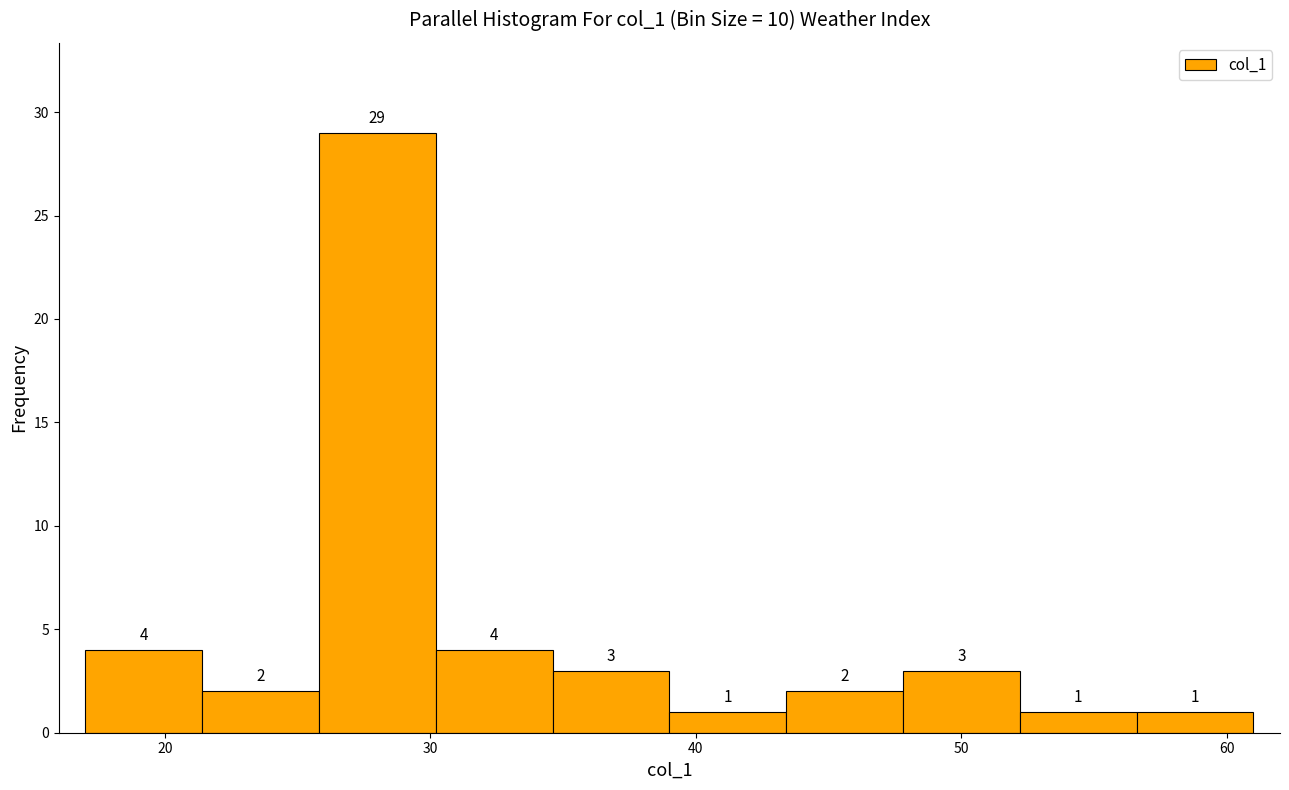

Reading left to right, transcribe this chart: for each bar, give the range it covers on the x-axis and its height. The bar edges are not printed on the chart, so give them approximately, as read against the axis.

17.0 to 21.4: 4
21.4 to 25.8: 2
25.8 to 30.2: 29
30.2 to 34.6: 4
34.6 to 39.0: 3
39.0 to 43.4: 1
43.4 to 47.8: 2
47.8 to 52.2: 3
52.2 to 56.6: 1
56.6 to 61.0: 1